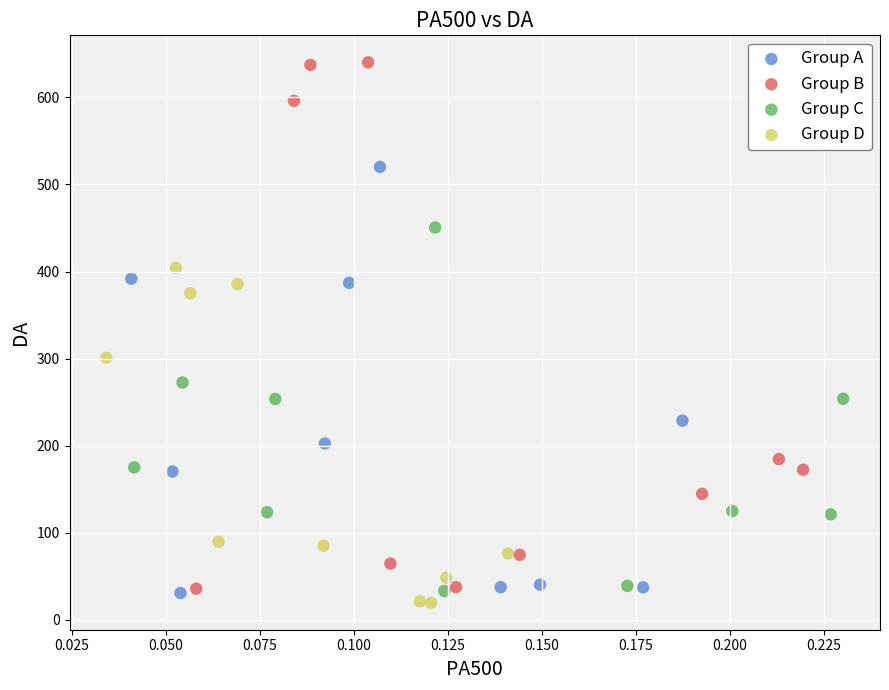

Which series has the largest Y range (max minus min)?

Group B